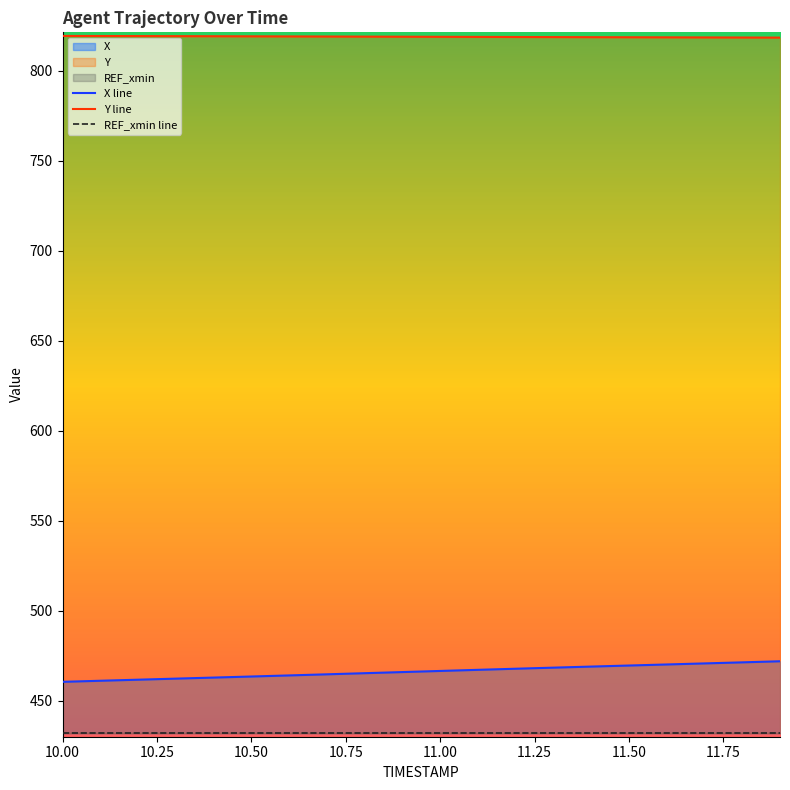

The value of X at 10.6 is 808.9. True or false?

False